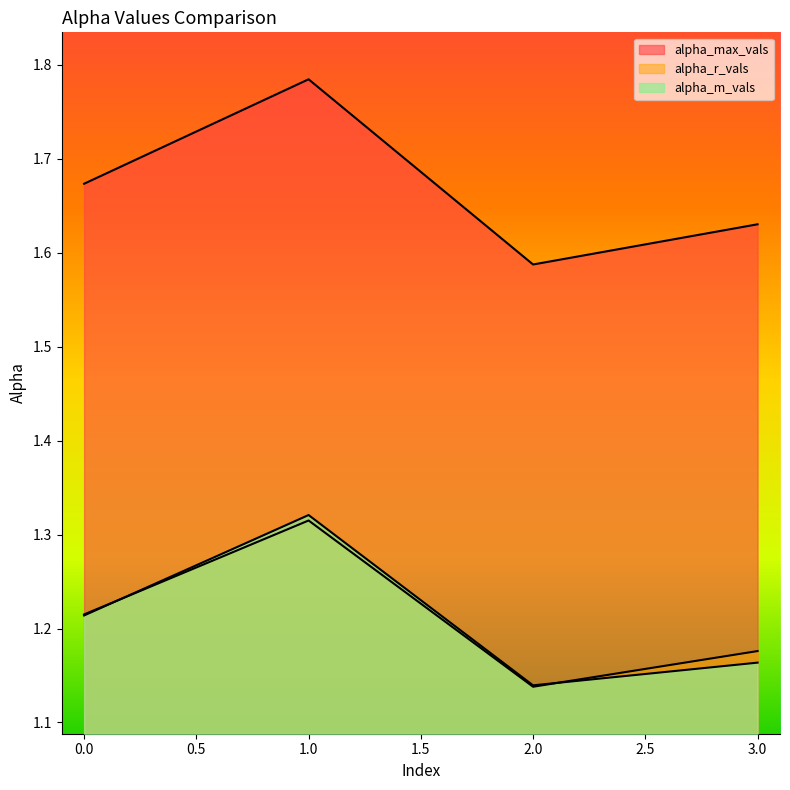

What is the maximum value shown in the chart?

1.8